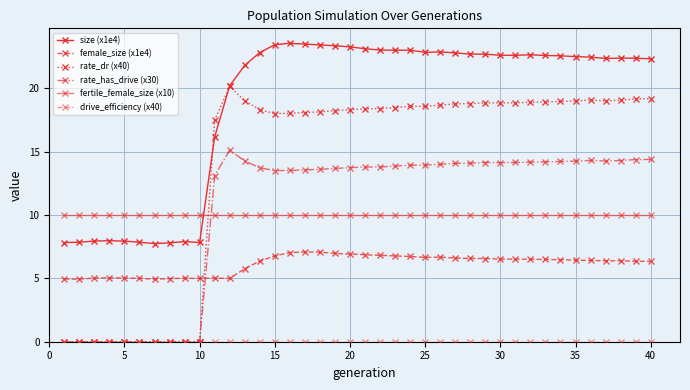

Which series has the largest range (max minus min)?

rate_dr (x40)